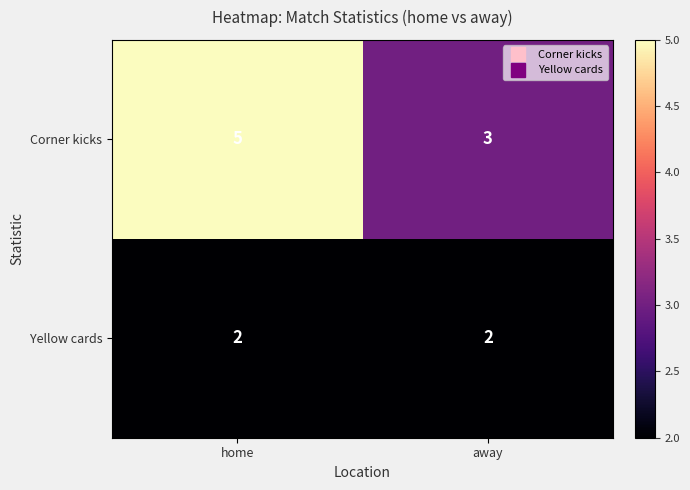

At which category is the sum across all series the highest?

home